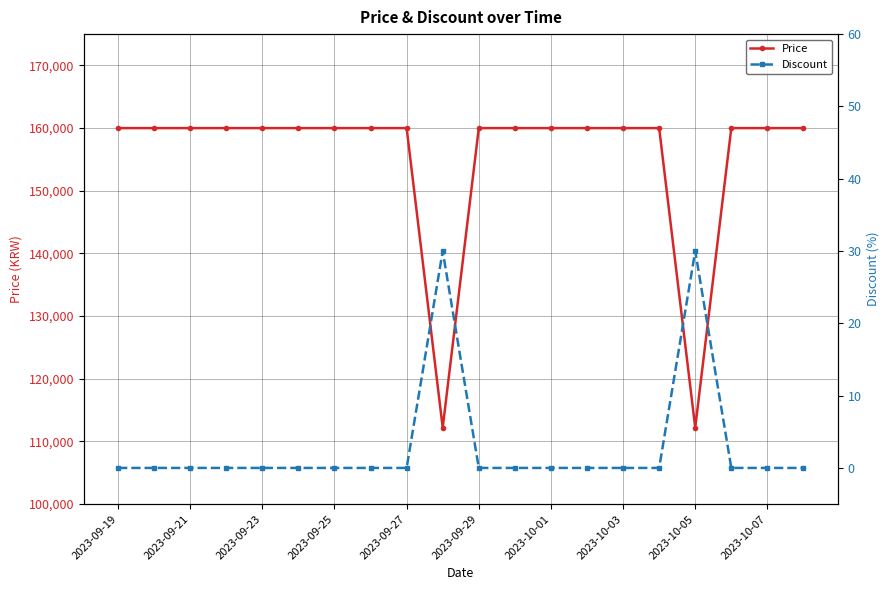

What is the maximum value for Price?

160000